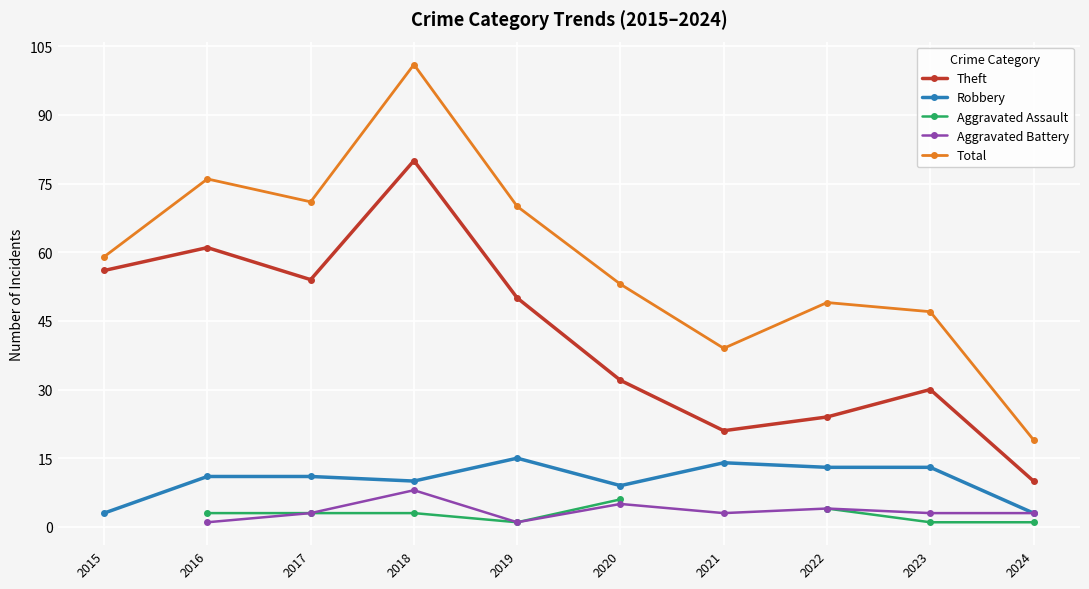

Which category has the highest value in the Robbery series?

2019